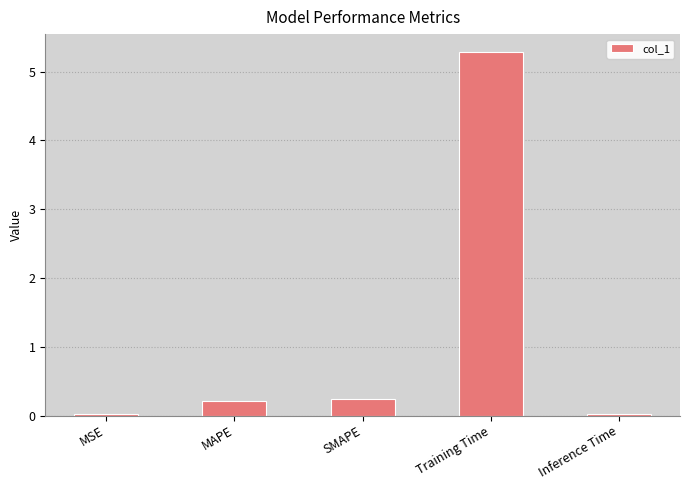

What is the maximum value shown in the chart?

5.3